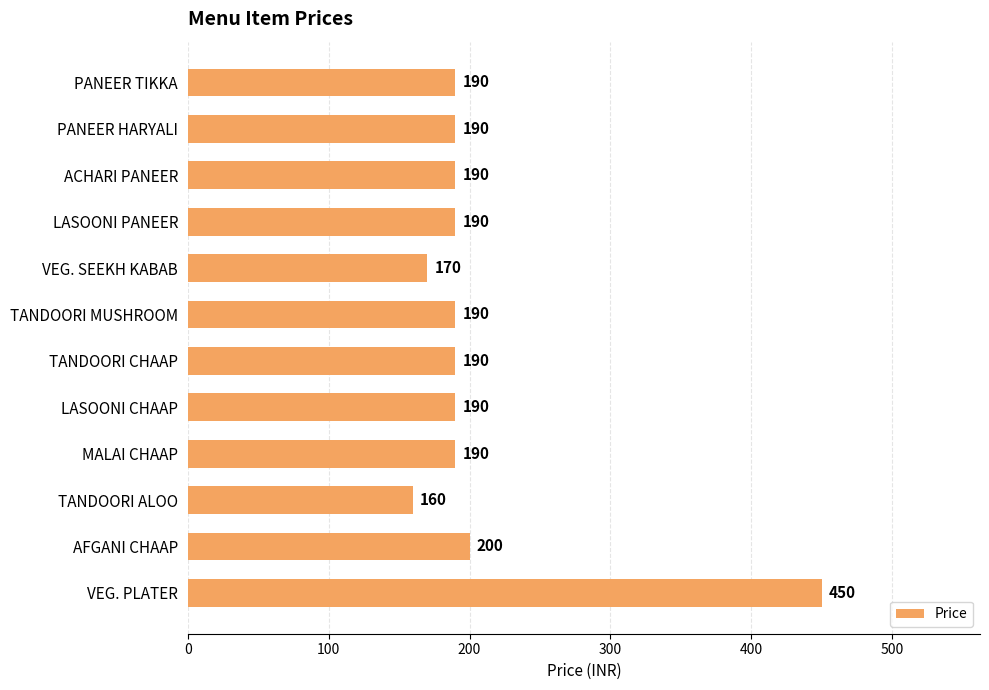

Reading bottom to top, list all the values displayed in this chart.

450	200	160	190	190	190	190	170	190	190	190	190